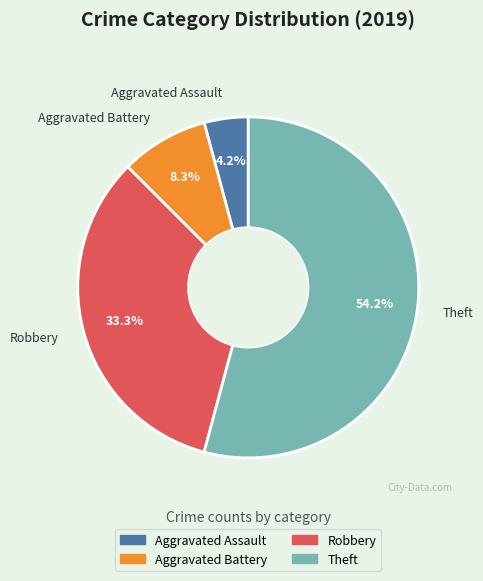

Between Aggravated Battery and Aggravated Assault, which is larger?

Aggravated Battery